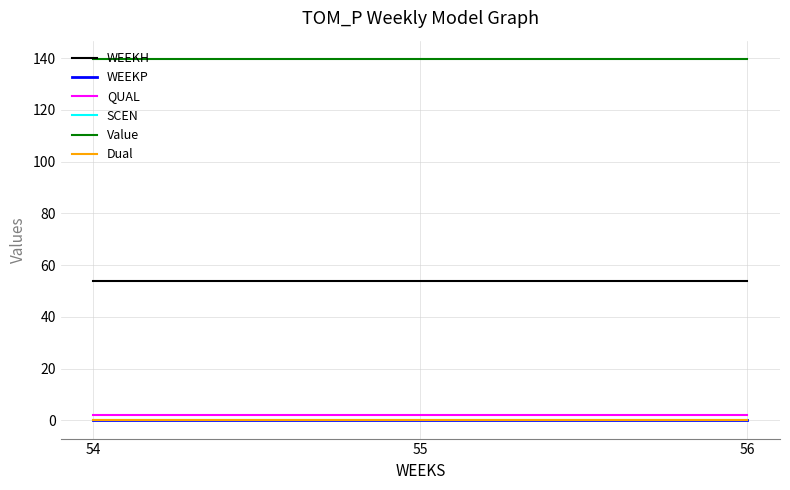

Which series has the widest spread of values?

WEEKH